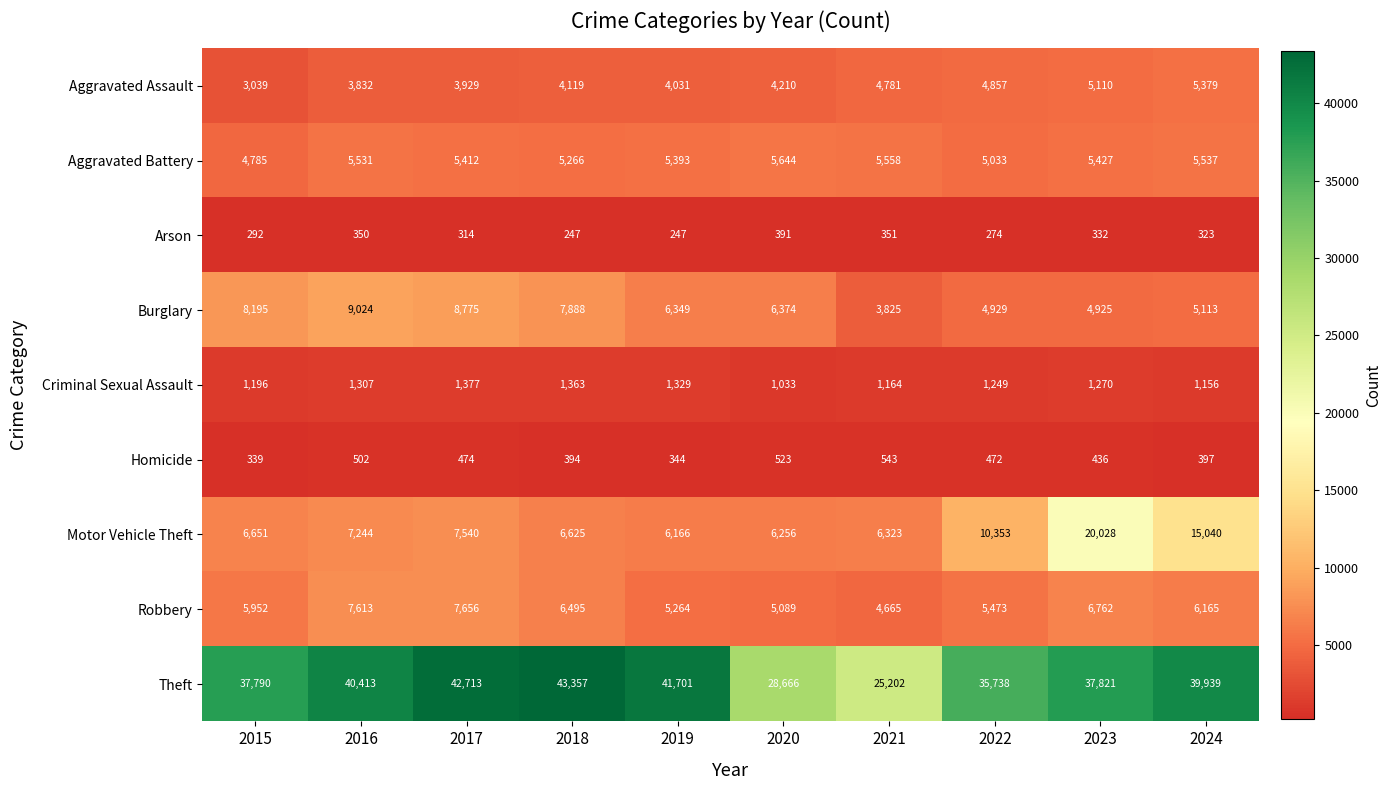

At 2017, list the series in order from largest to smallest.

Theft, Burglary, Robbery, Motor Vehicle Theft, Aggravated Battery, Aggravated Assault, Criminal Sexual Assault, Homicide, Arson